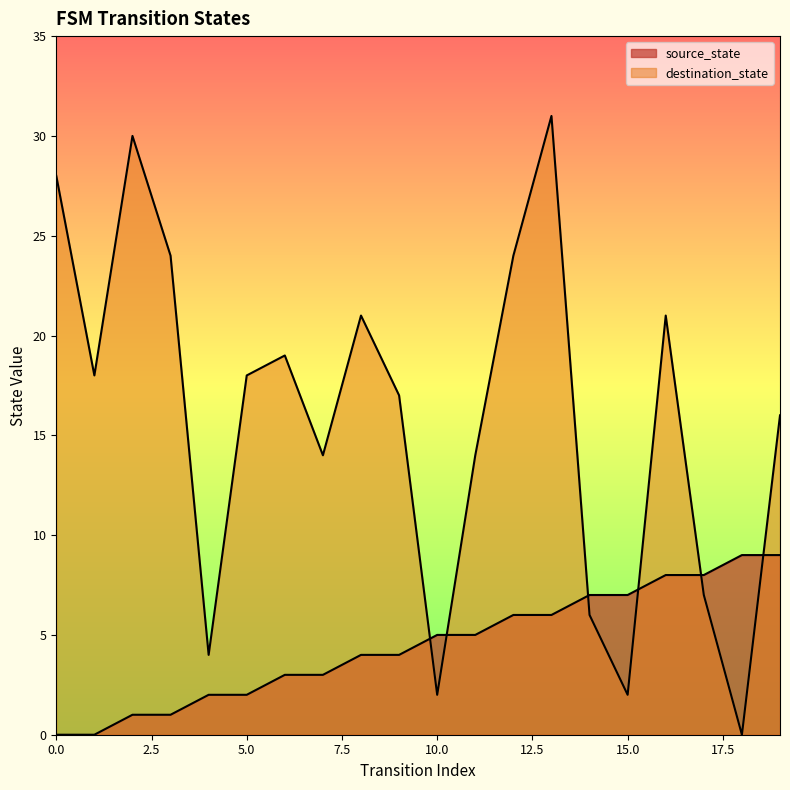

How many distinct data groups are displayed?

2